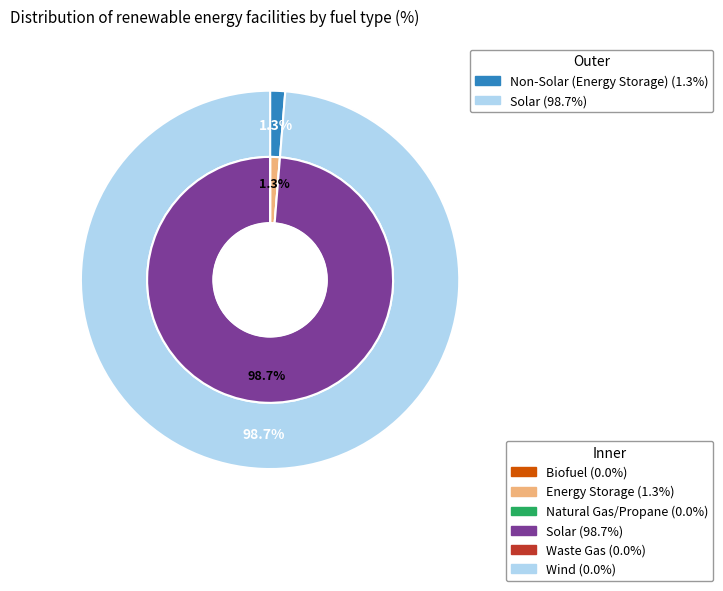

Between Wind and Waste Gas, which is larger?

Wind